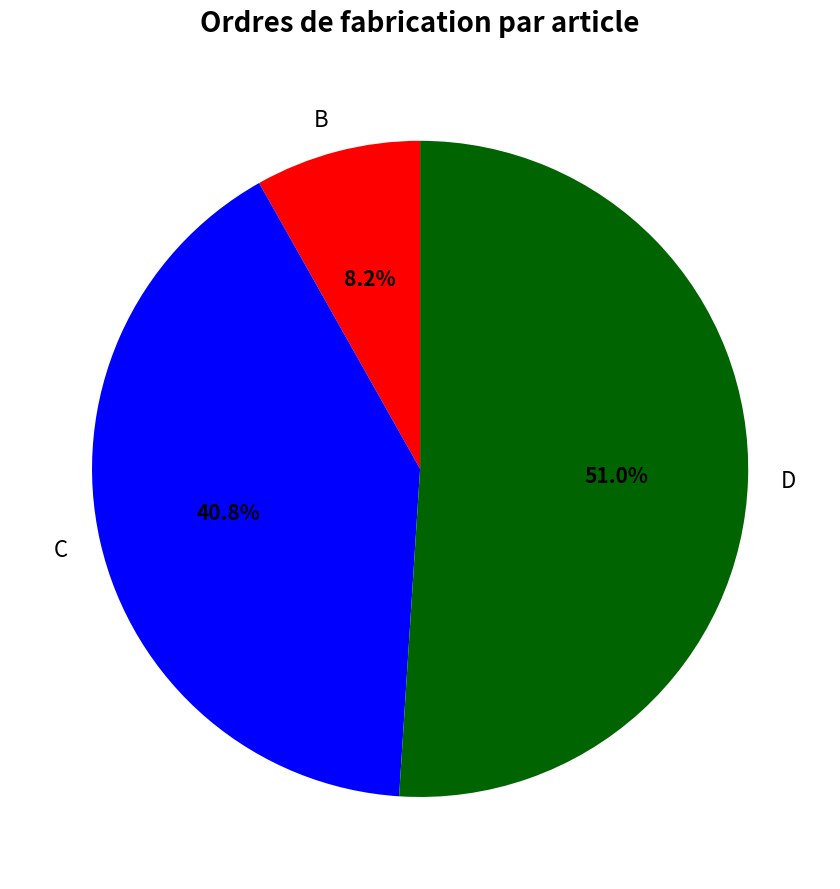

Between B and D, which is larger?

D